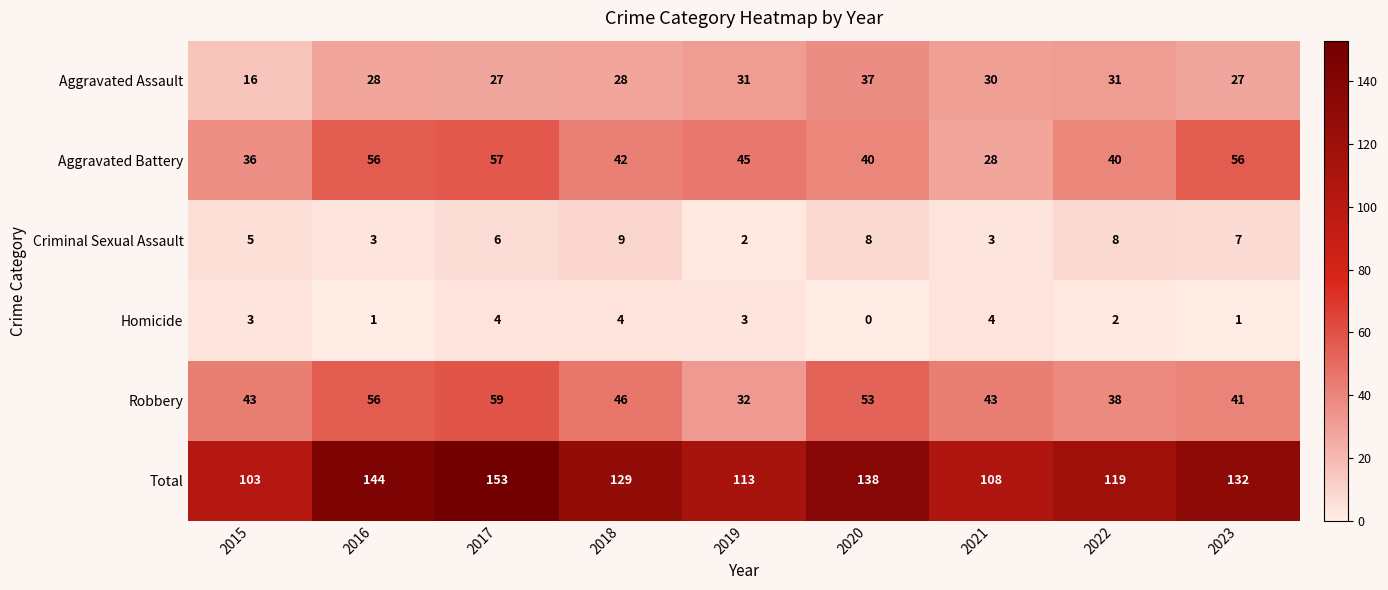

How many Homicide values are between 1 and 4?

8